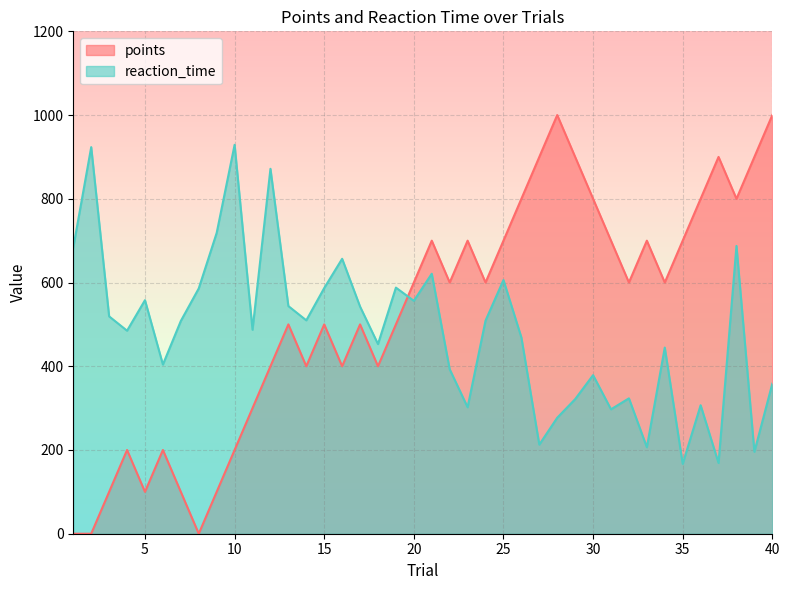

Is it true that reaction_time equals 131.0 at 23?

False